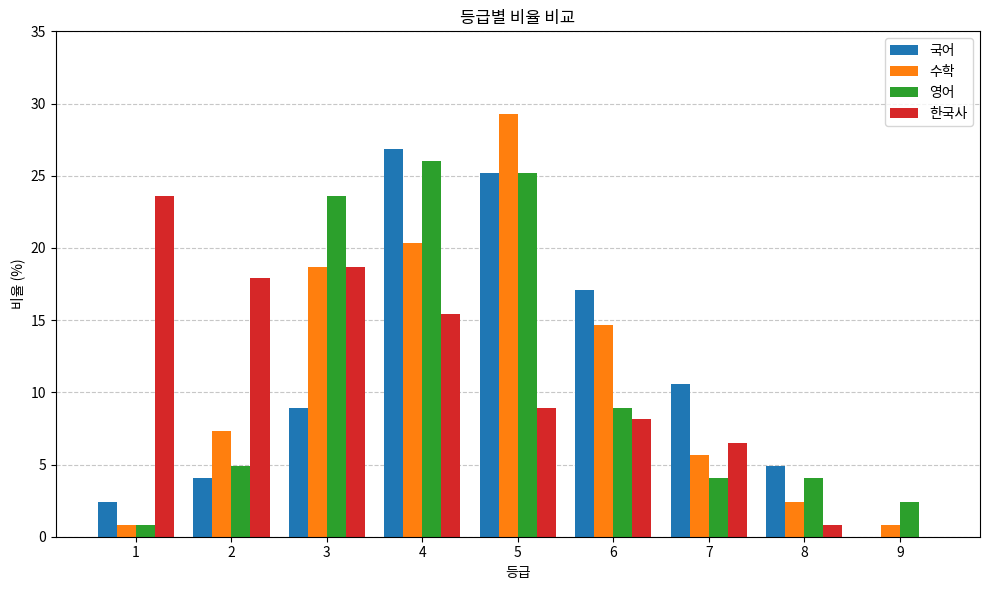

What is the sum of all 한국사 values?

100.0